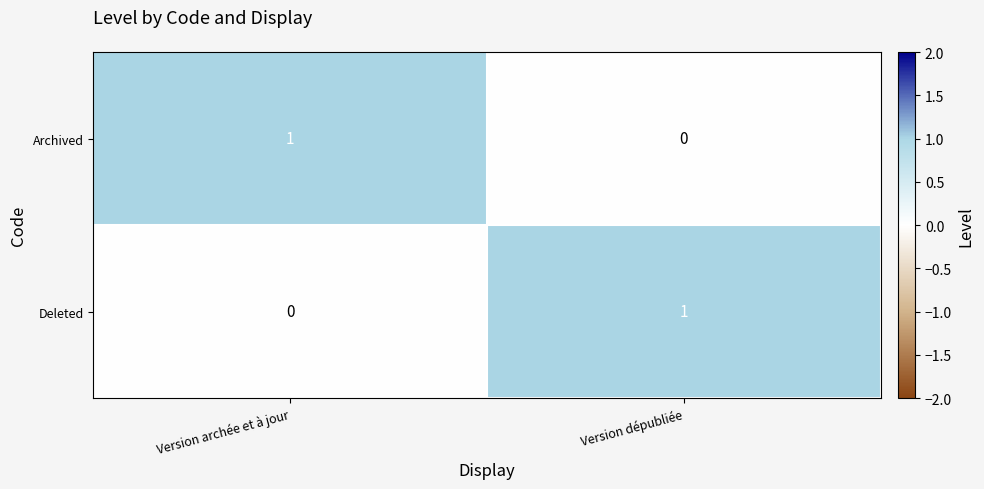

At how many categories does at least one series exceed 0?

2